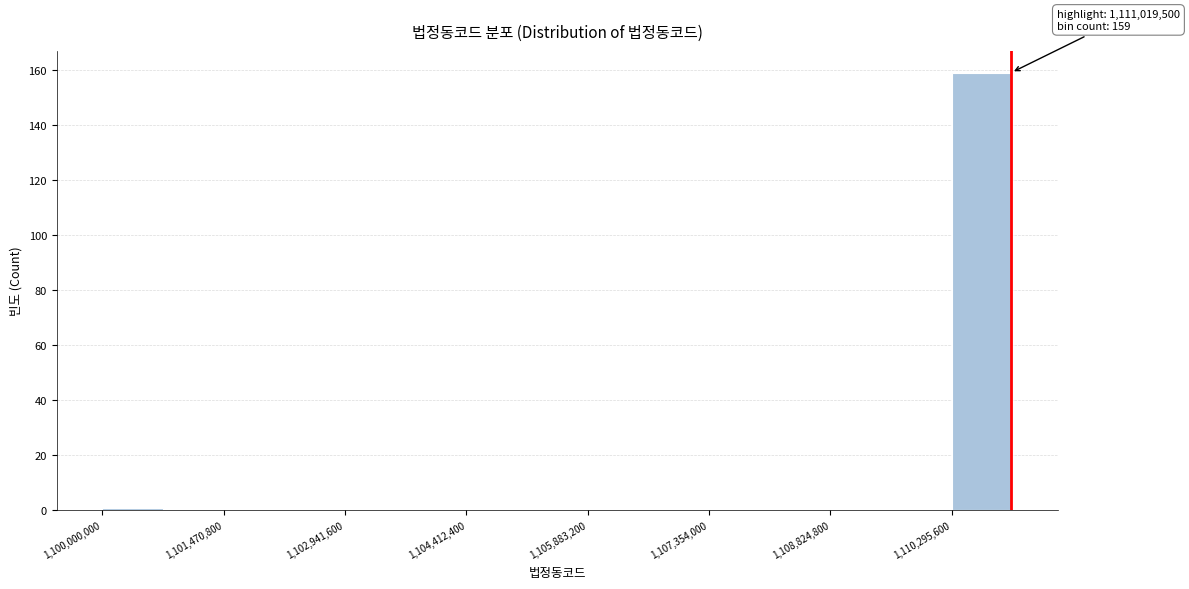

Around what value on the x-axis is the tallest bar? Give the approximate position of its centre, as read against the axis.

1110600000